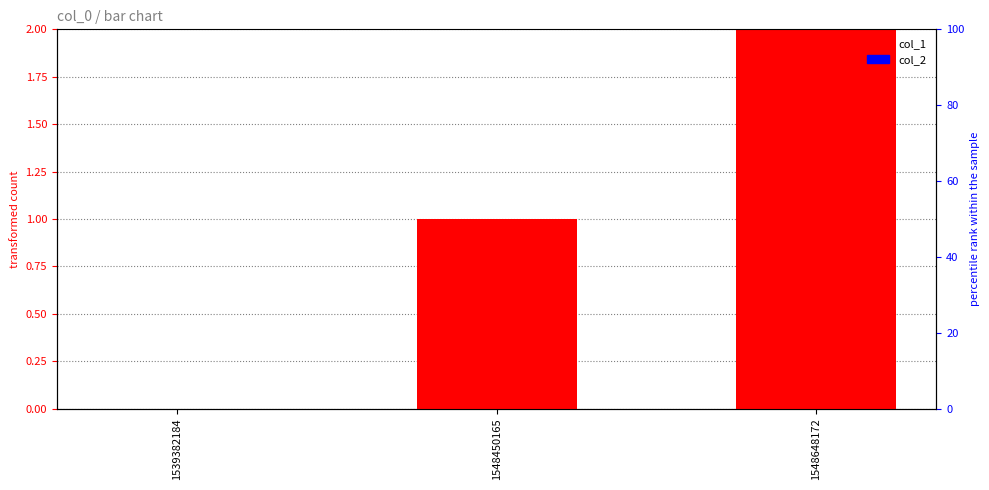

What is the difference between the highest and lowest values at 1548450165?

1